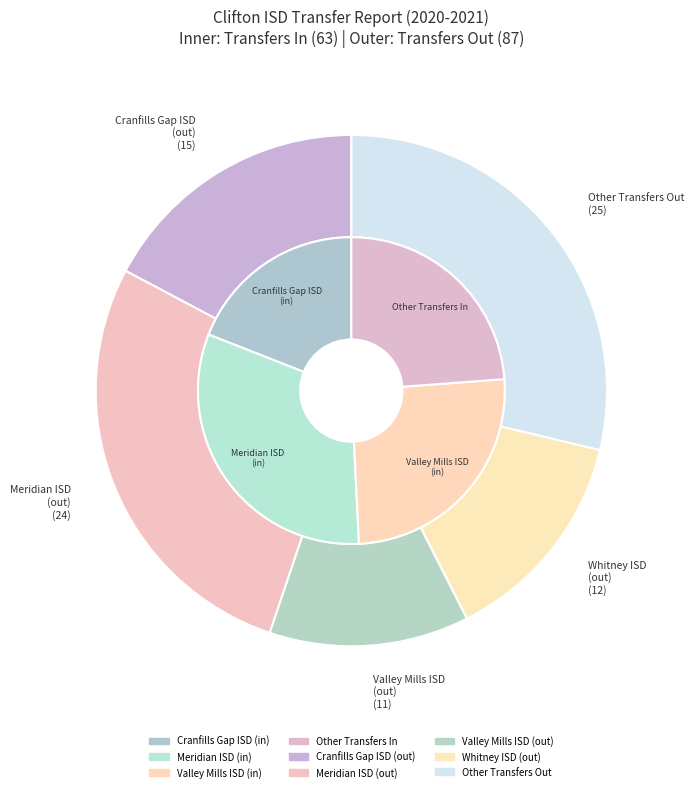

Approximately how many times larger is the value at Meridian ISD (transfers in) compared to Valley Mills ISD (transfers in)?

1.2